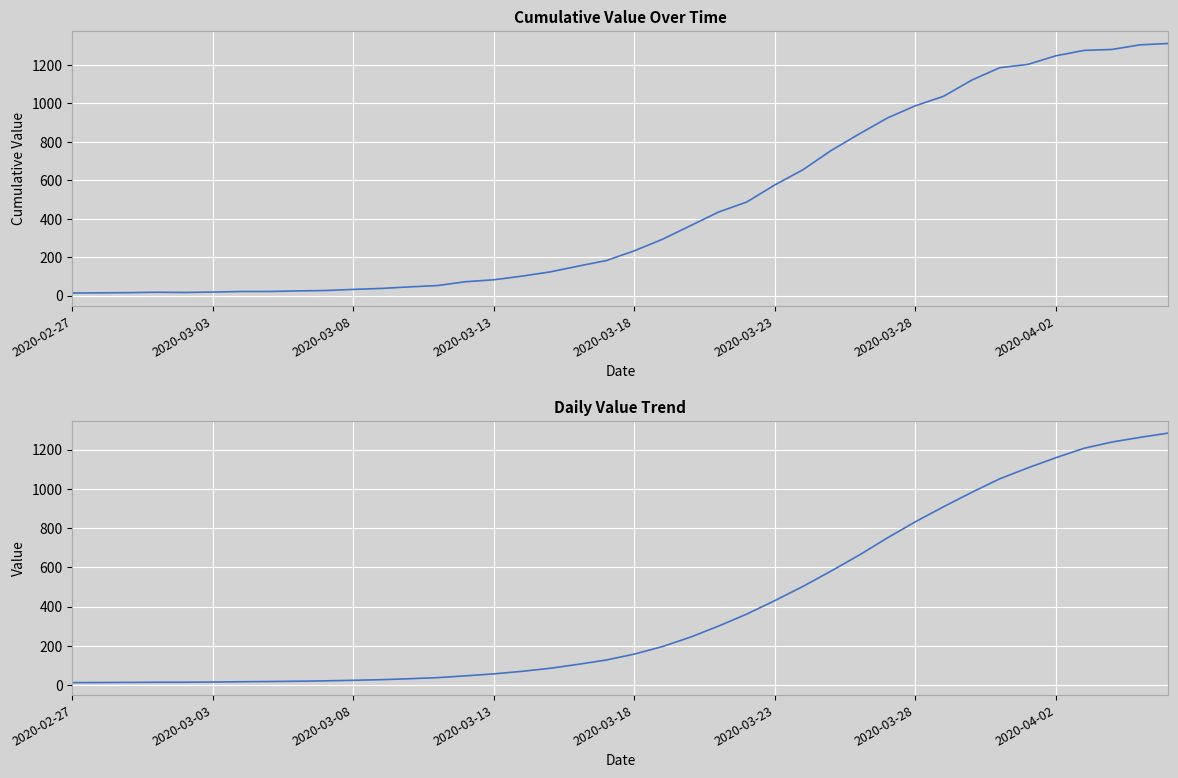

What is the total value across all series at 12?

77.8